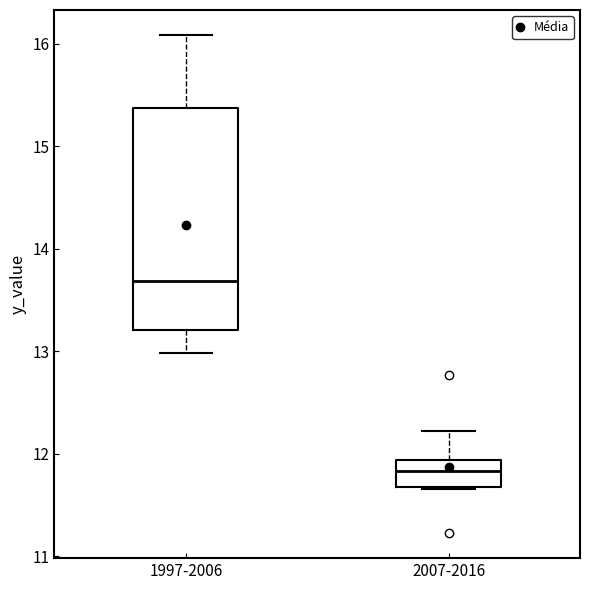

Reading left to right, transcribe this box plot: for each box, give where its median line is, the range the box spans, and where its two whiskers end, as read against the y-axis. The values are not printed on the chart, so give them approximately, as read against the axis.

1997-2006: median 13.7, box 13.2 to 15.4, whiskers 13.0 to 16.1
2007-2016: median 11.8, box 11.7 to 11.9, whiskers 11.7 to 12.2